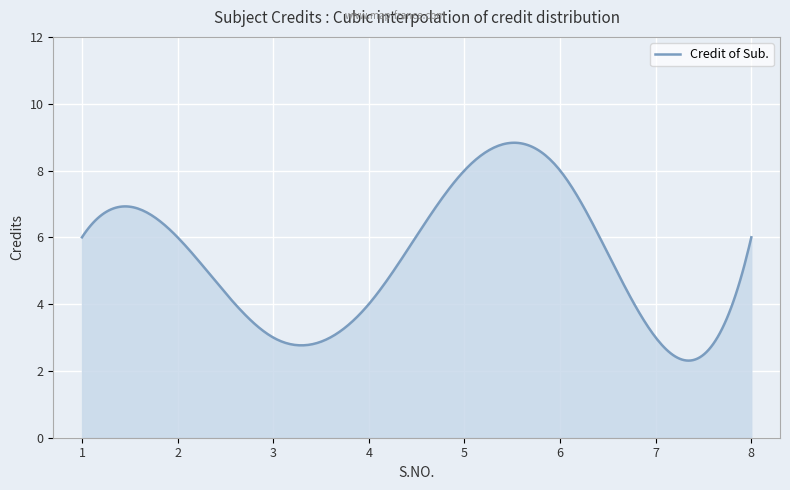

How many categories are shown in the chart?

300